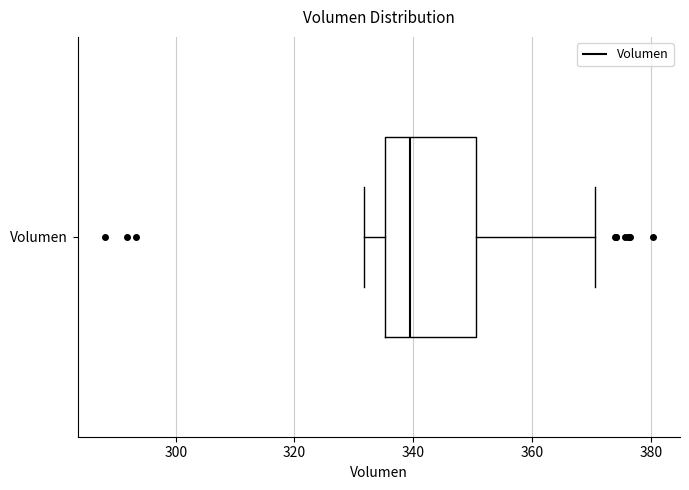

Read this box plot against the x-axis: the position of the median line, the range covered by the box, and the ends of both whiskers. The values are not printed on the chart, so give them approximately, as read against the axis.

median 340, box 336 to 350, whiskers 332 to 370